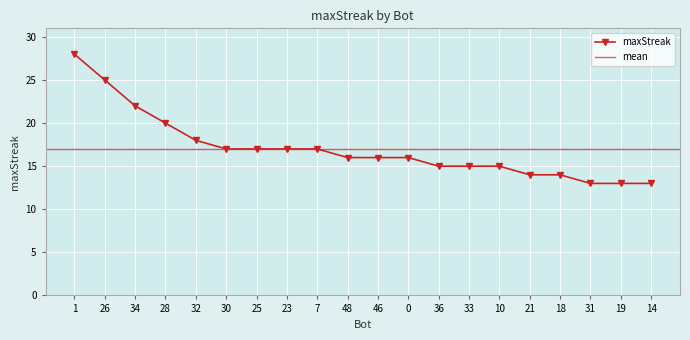

What is the label of the 13th point from the left?

36